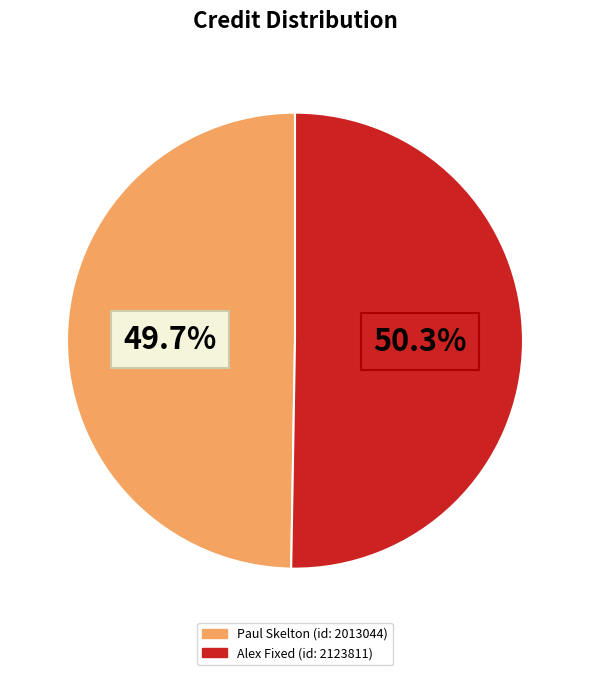

How many slices are in this pie chart?

2